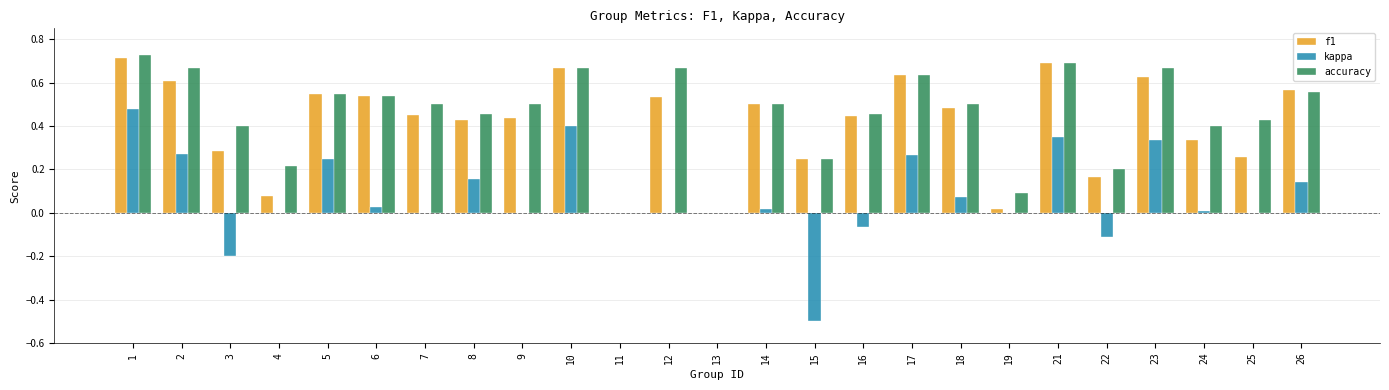

Count the number of data series in this chart.

3